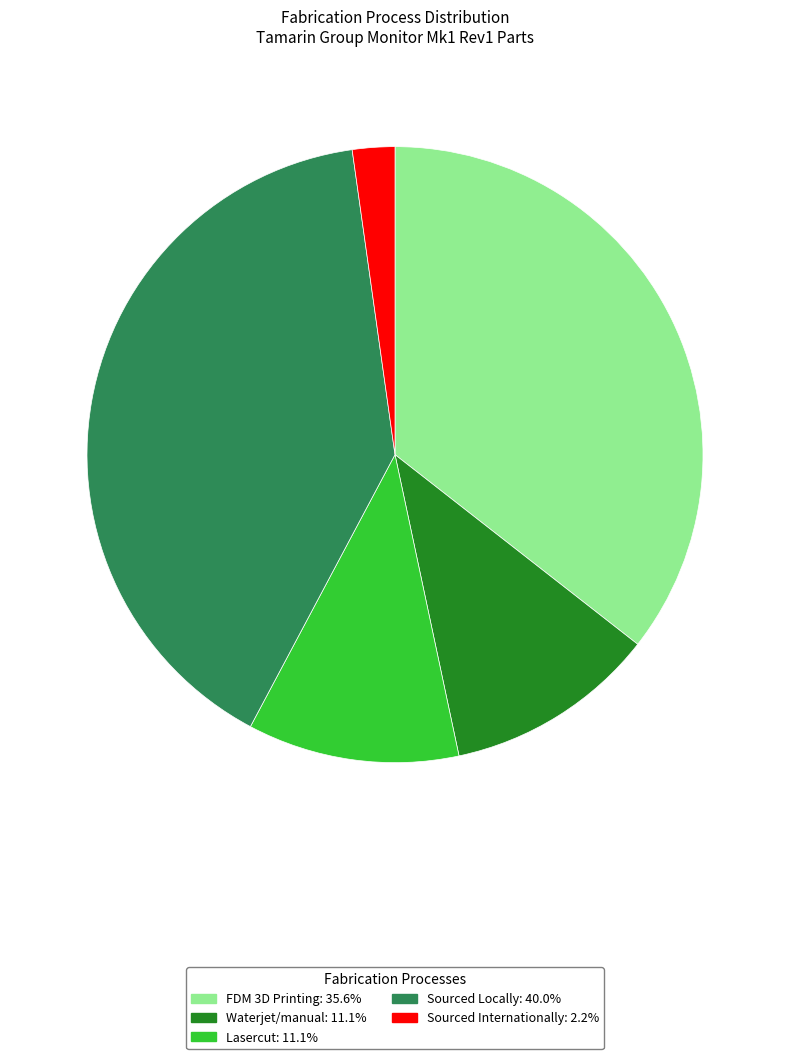

Do Waterjet/manual and Sourced Locally together represent more than half of the pie?

Yes